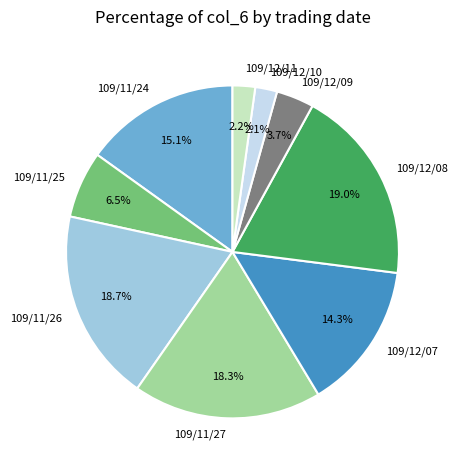

Which has a higher value, 109/12/10 or 109/11/24?

109/11/24